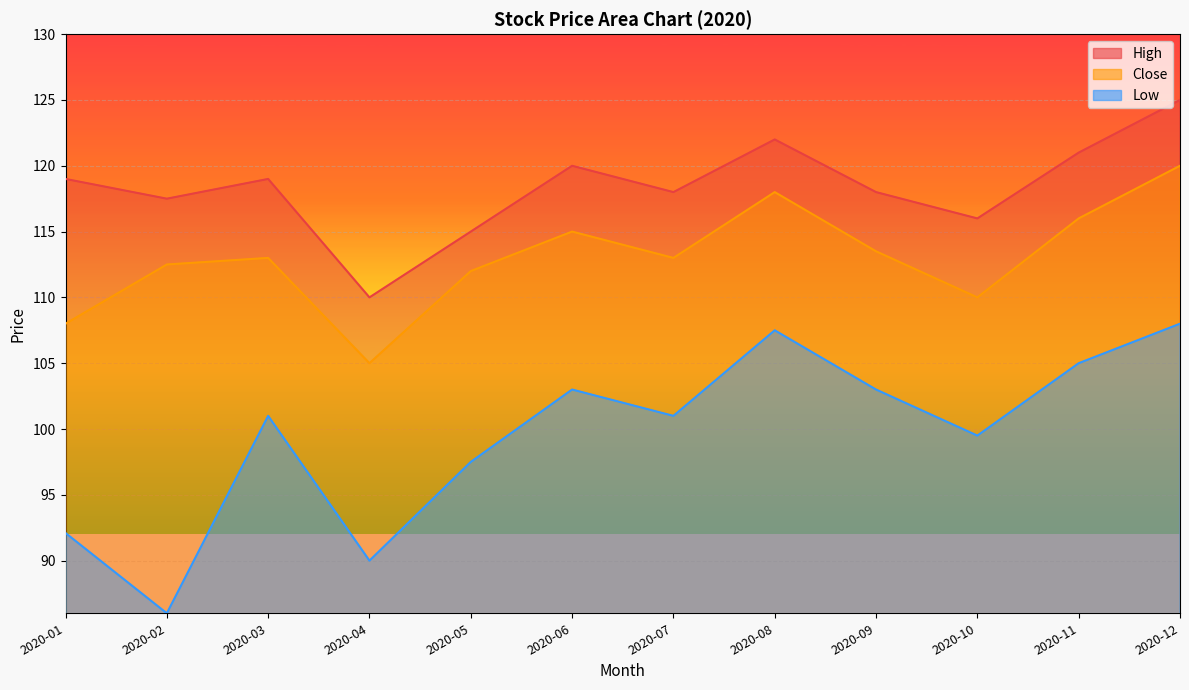

The value of High at 2020-06 is 51.0. True or false?

False